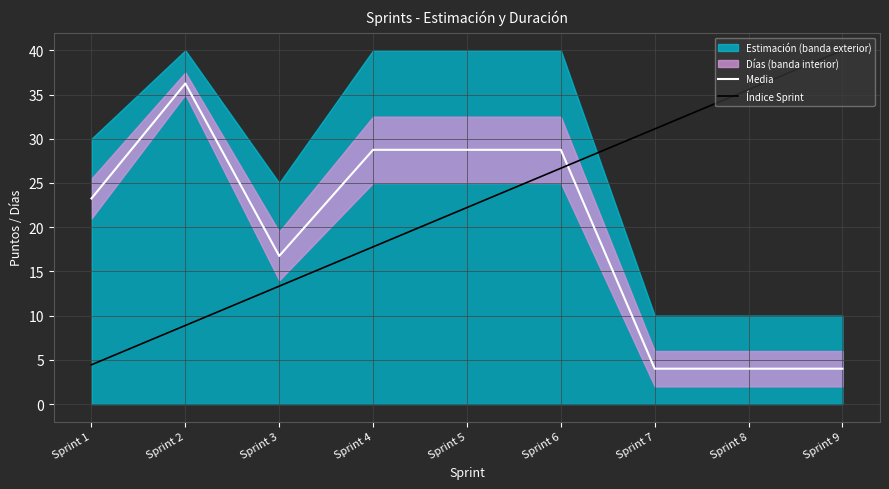

Which category has the highest value in the Media series?

Sprint 2